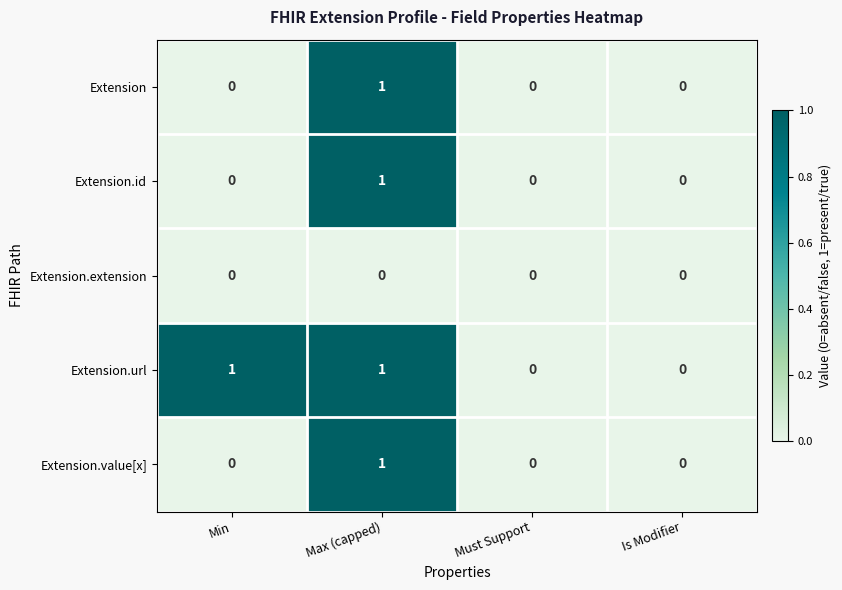

Count the number of data series in this chart.

5